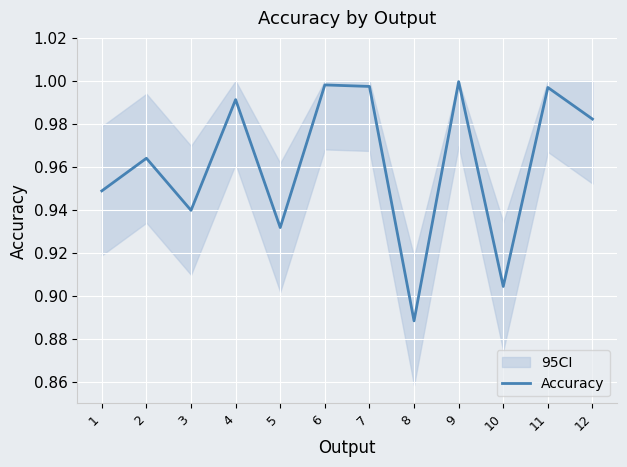

The value at 11 is 1.7. True or false?

False